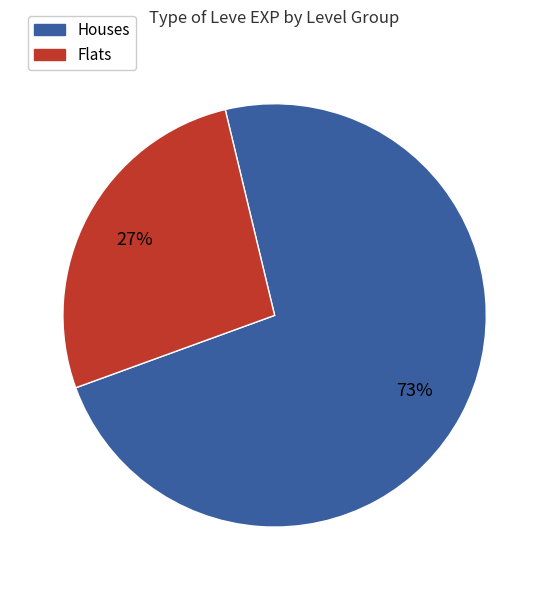

To the nearest percent, what is the difference between the largest and smallest slice percentages?

46%